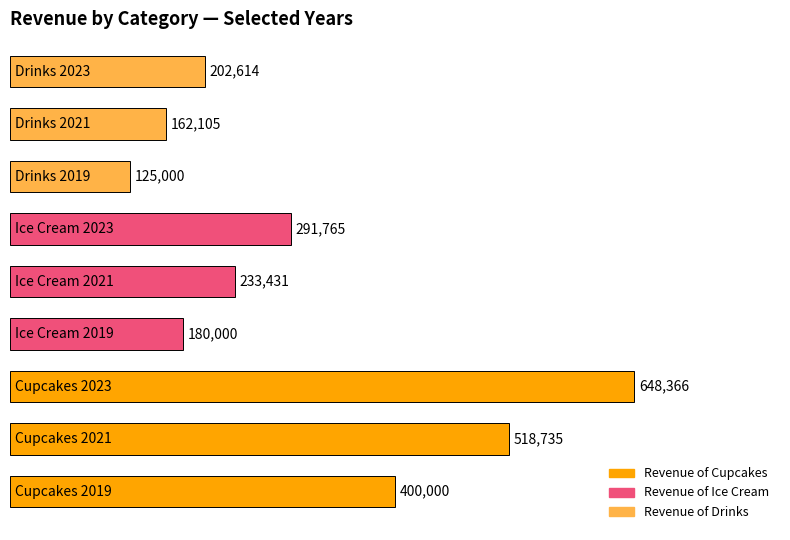

What is the greatest value displayed?

648365.8